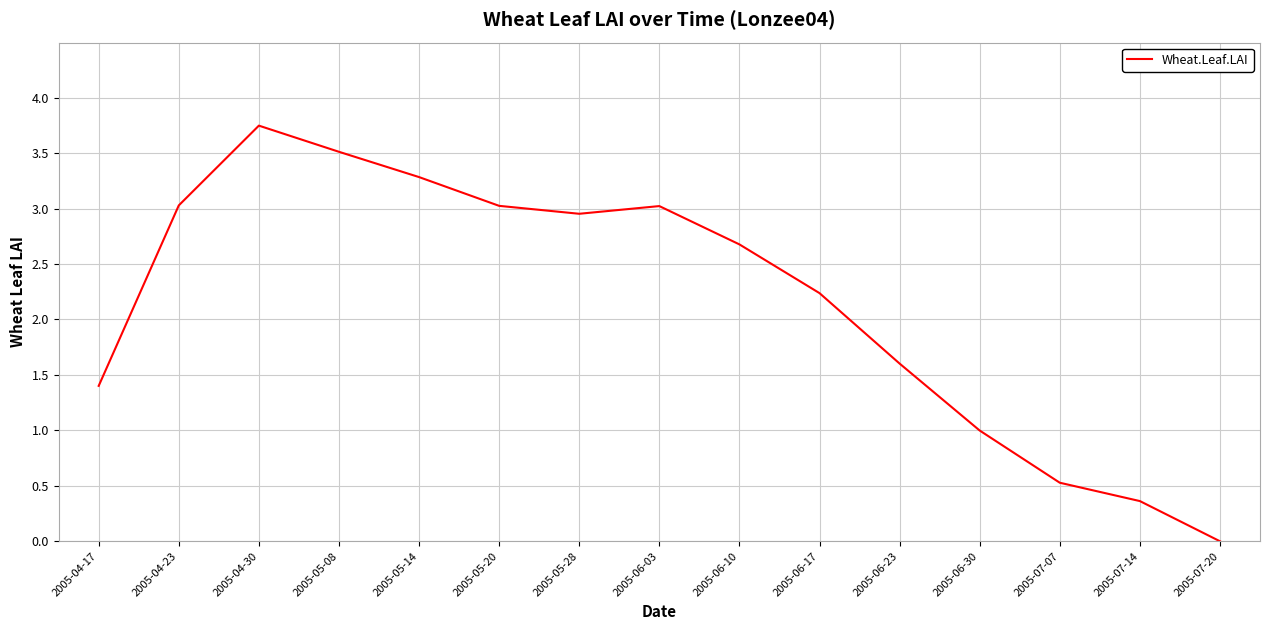

Read the value at 2005-06-10.

2.7